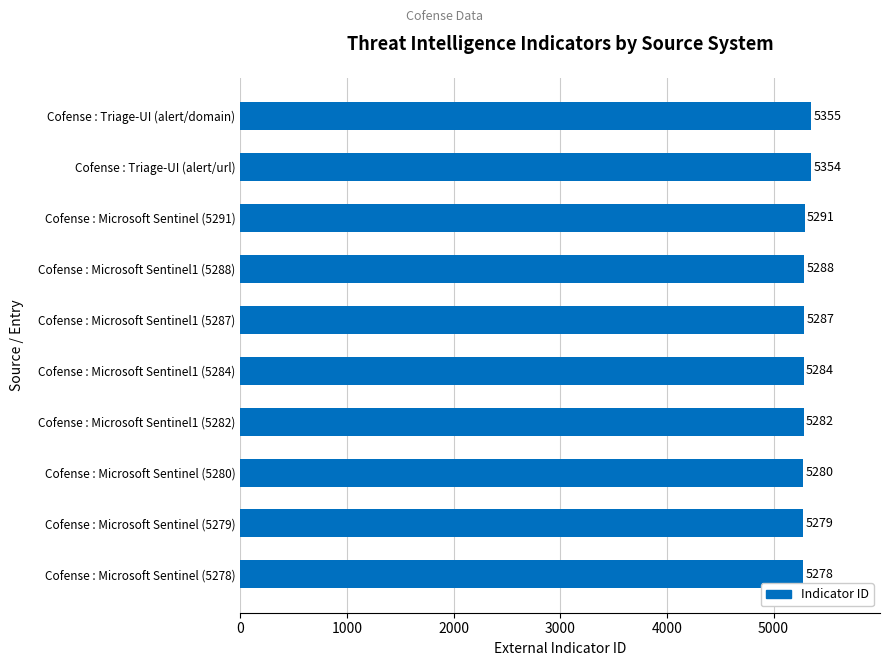

What is the change in value from Cofense : Triage-UI (alert/url) to Cofense : Triage-UI (alert/domain)?

+1